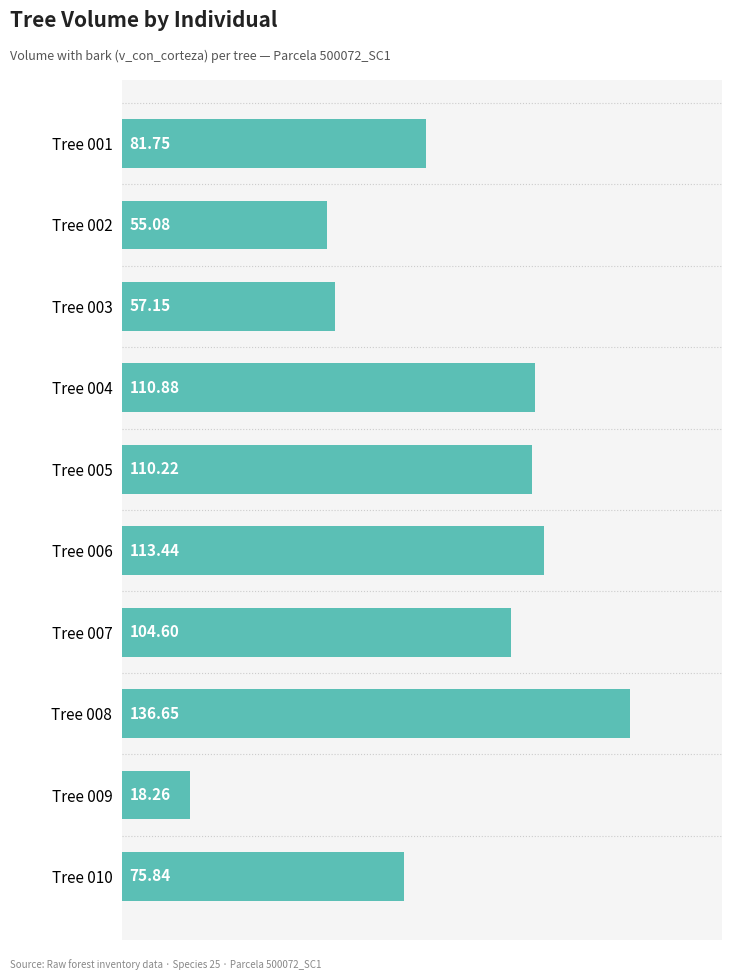

Rank the categories by value from highest to lowest.

Tree 008, Tree 006, Tree 004, Tree 005, Tree 007, Tree 001, Tree 010, Tree 003, Tree 002, Tree 009